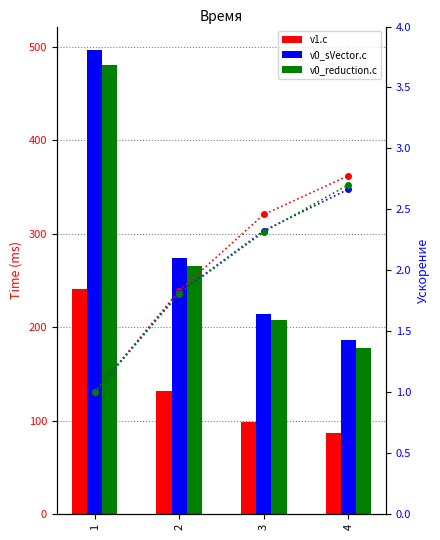

Are the bars grouped side by side (vs. stacked)?

Yes